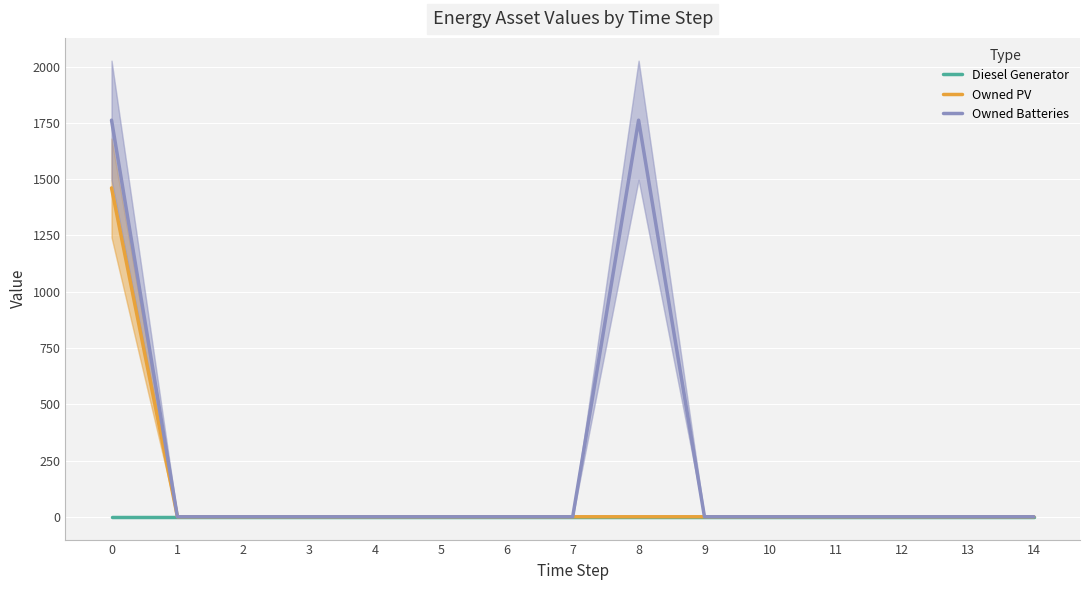

At which label does Owned PV reach its minimum?

1